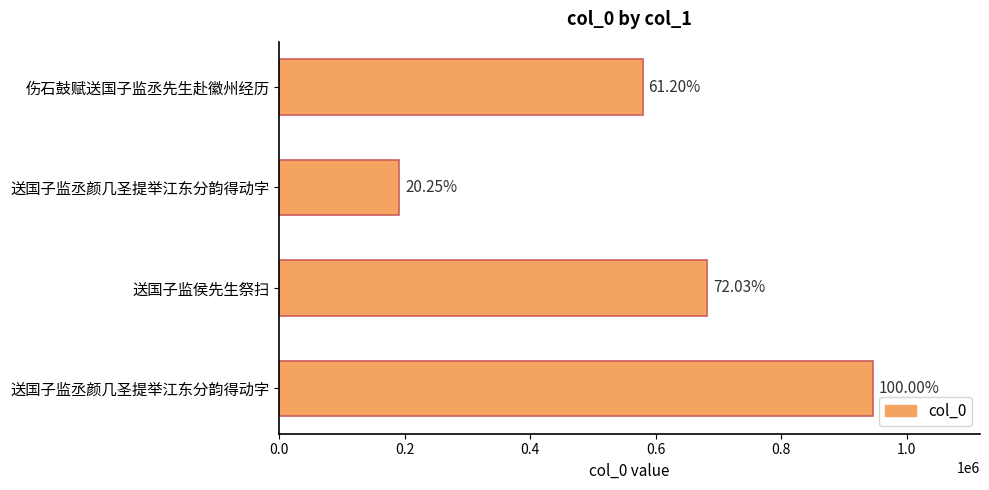

Are the bars horizontal?

Yes